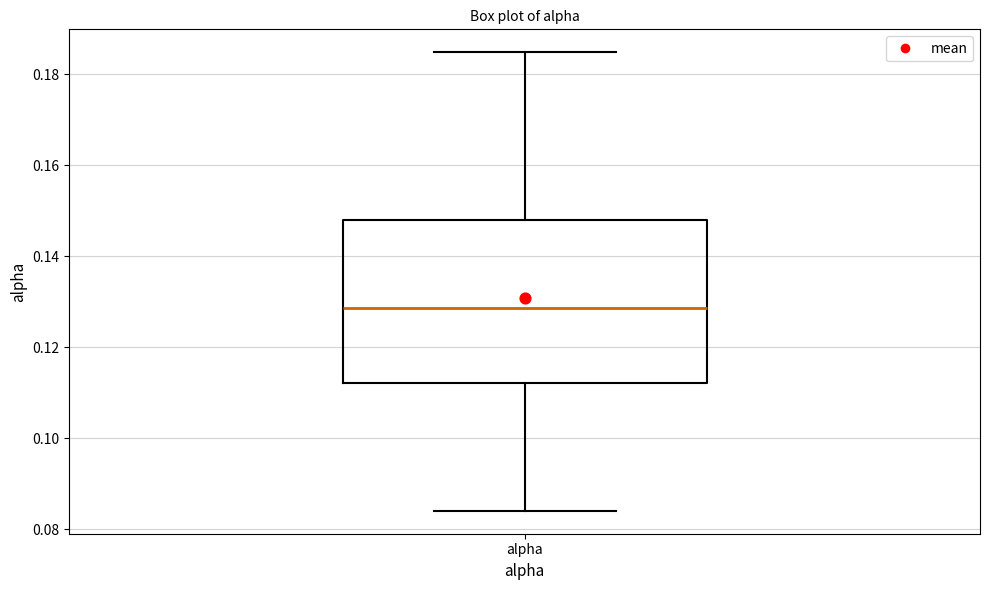

Transcribe this box plot: give where the median line is, the range the box spans, and where the two whiskers end, as read against the y-axis. The values are not printed on the chart, so give them approximately, as read against the axis.

median 0.128, box 0.112 to 0.148, whiskers 0.084 to 0.184